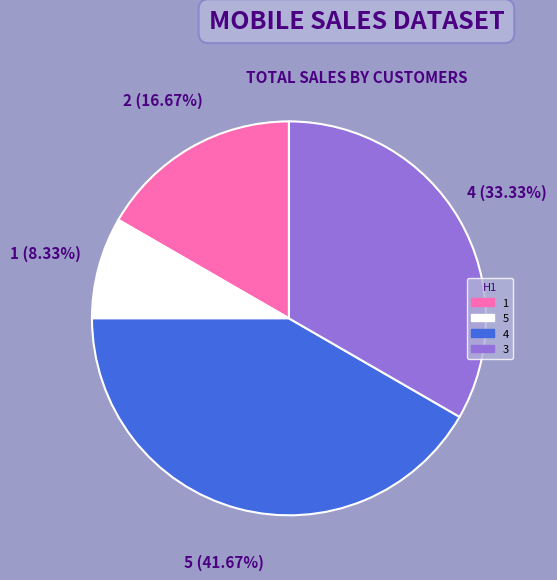

To the nearest percent, what is the combined percentage of 5 and 3?

42%